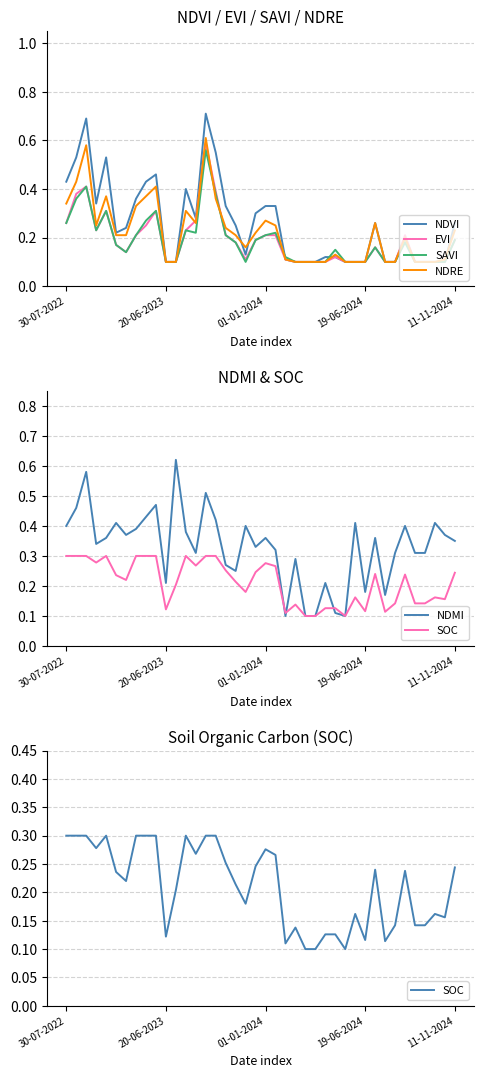

How many NDVI values are between 0 and 1?

40